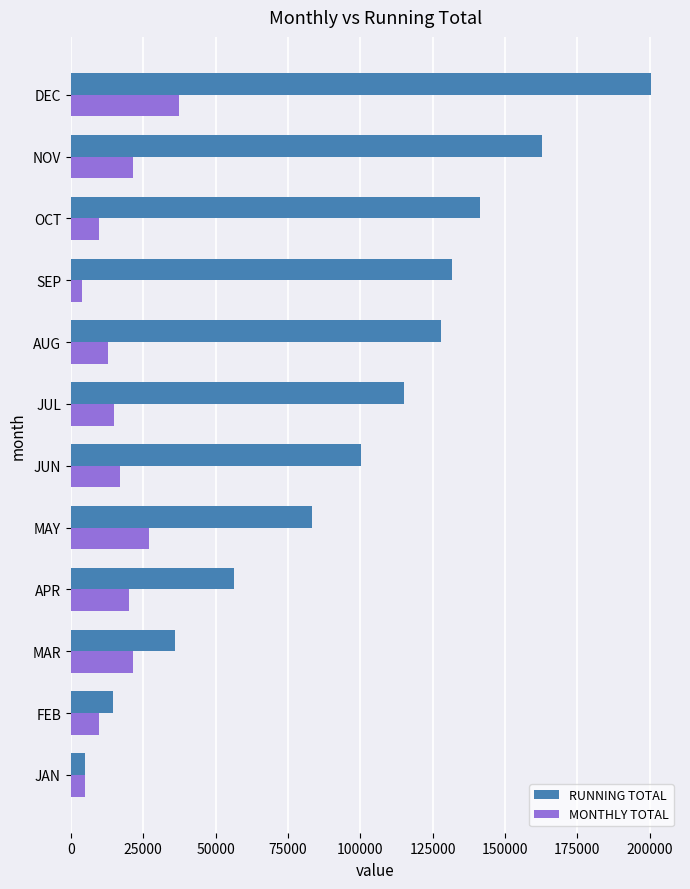

The value of MONTHLY TOTAL at APR is 27286.7. True or false?

False